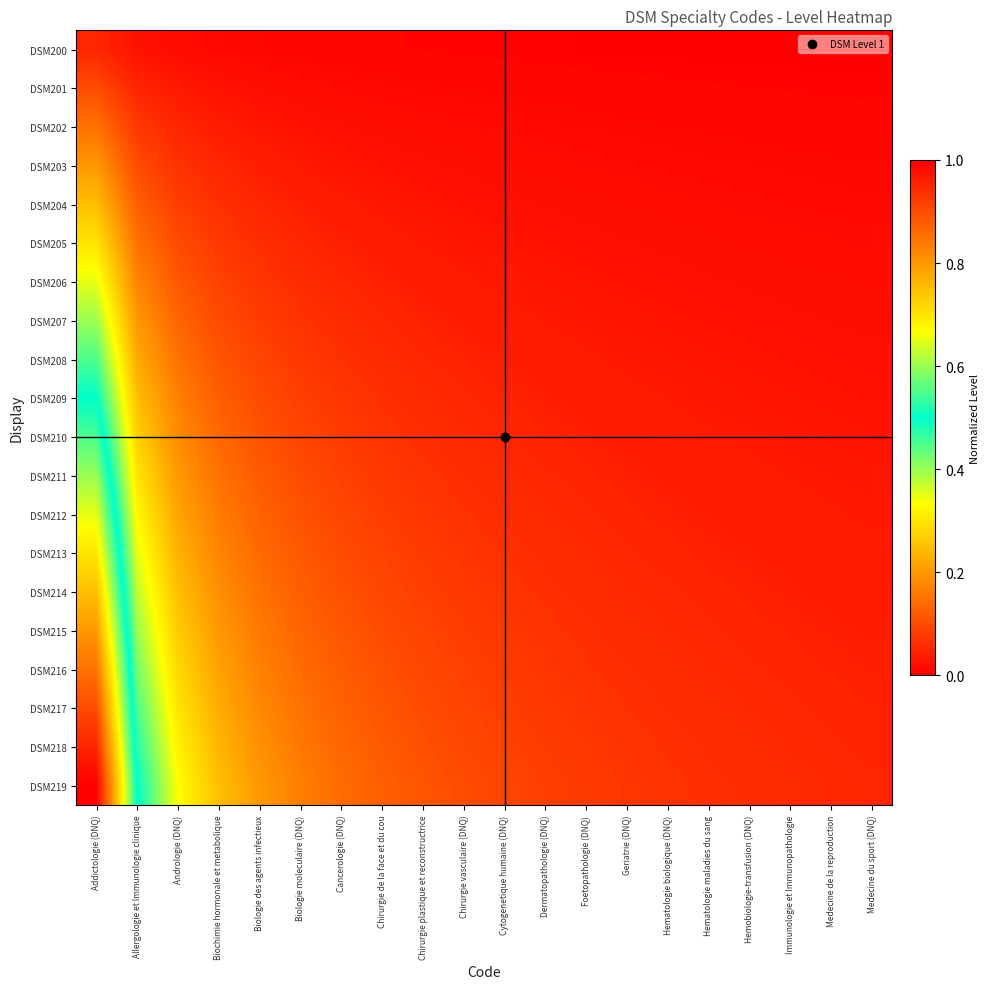

At which category does the chart reach its minimum across all series?

Medecine du sport (DNQ)